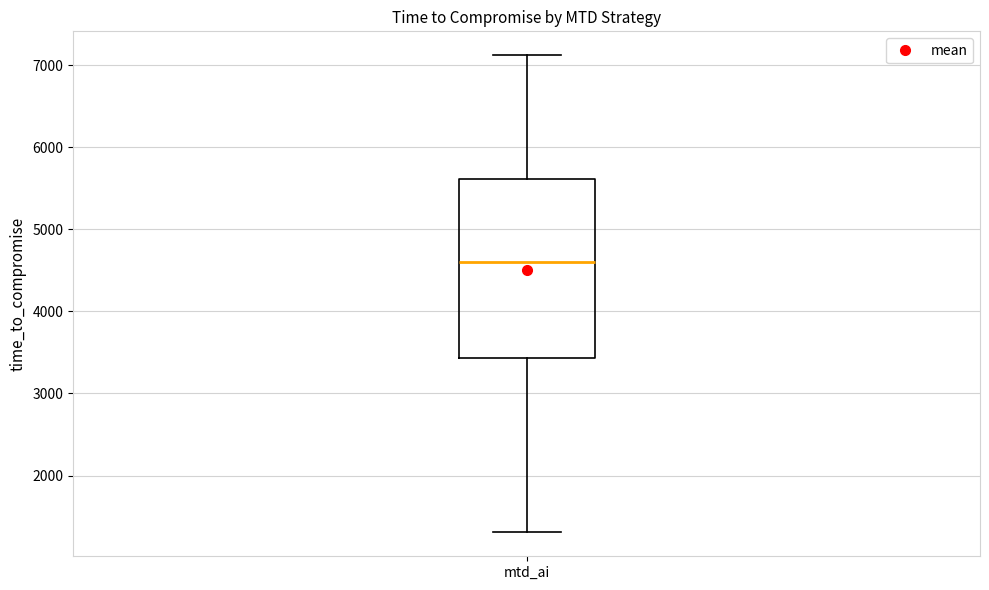

Where does the median line of the box for mtd_ai sit on the y-axis? The values are not printed on the chart, so give them approximately, as read against the axis.

4600